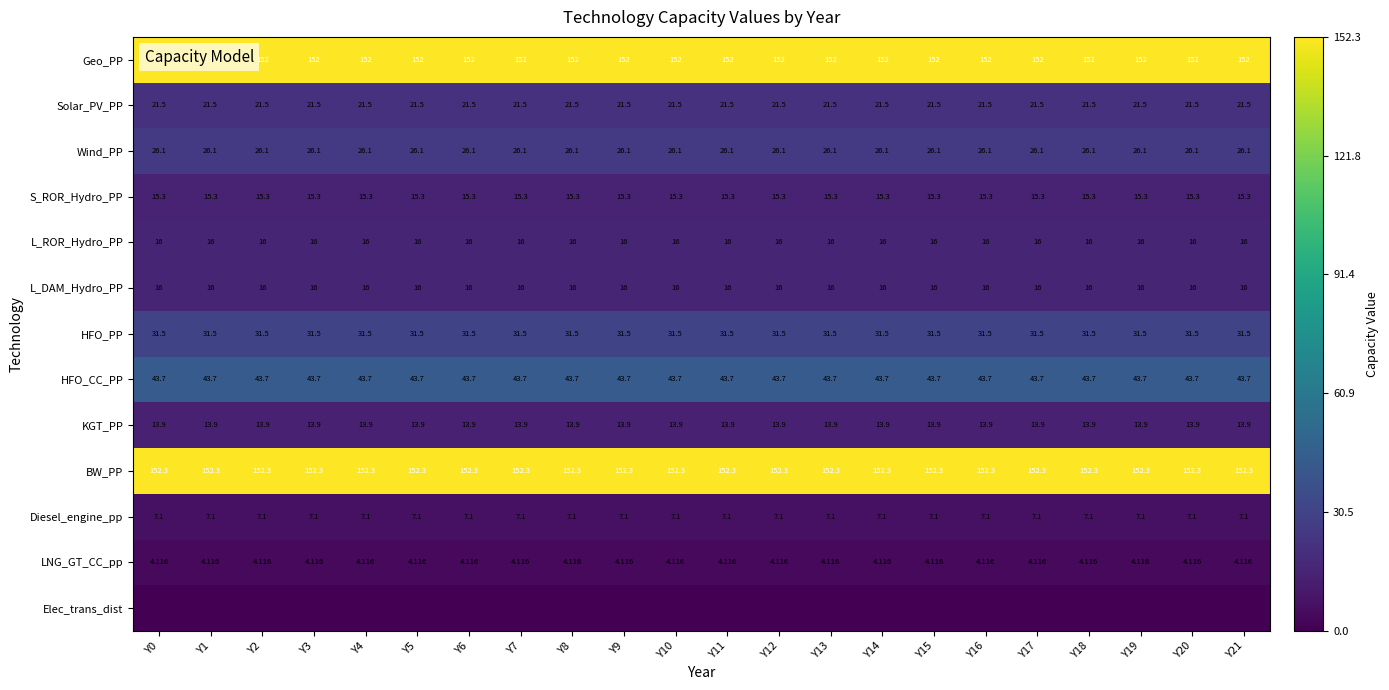

What is the average value of the Wind_PP series?

26.1